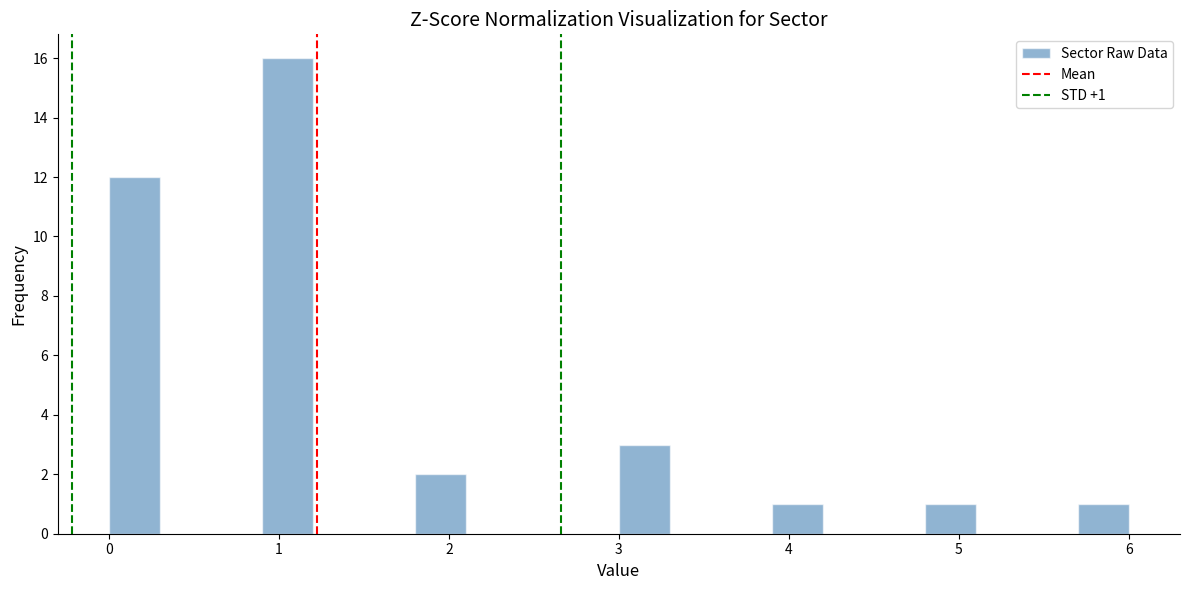

Read against the x-axis, roughly where is the centre of the tallest bar?

1.1